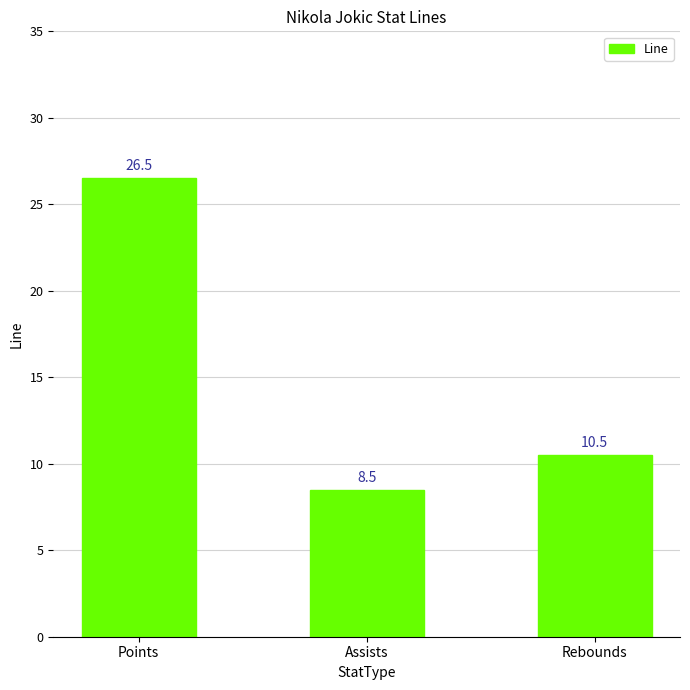

What is the value of the 1st bar from the left?

26.5